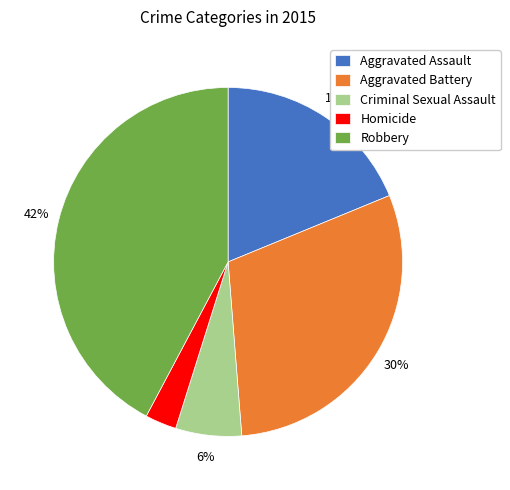

Which has a higher value, Aggravated Assault or Homicide?

Aggravated Assault